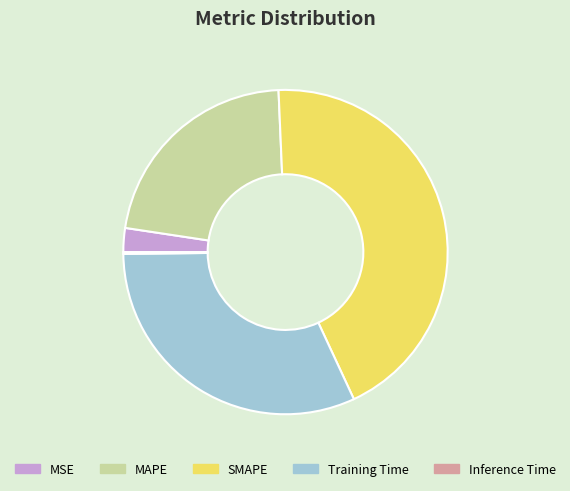

The MSE slice represents 2% of the pie. True or false?

True